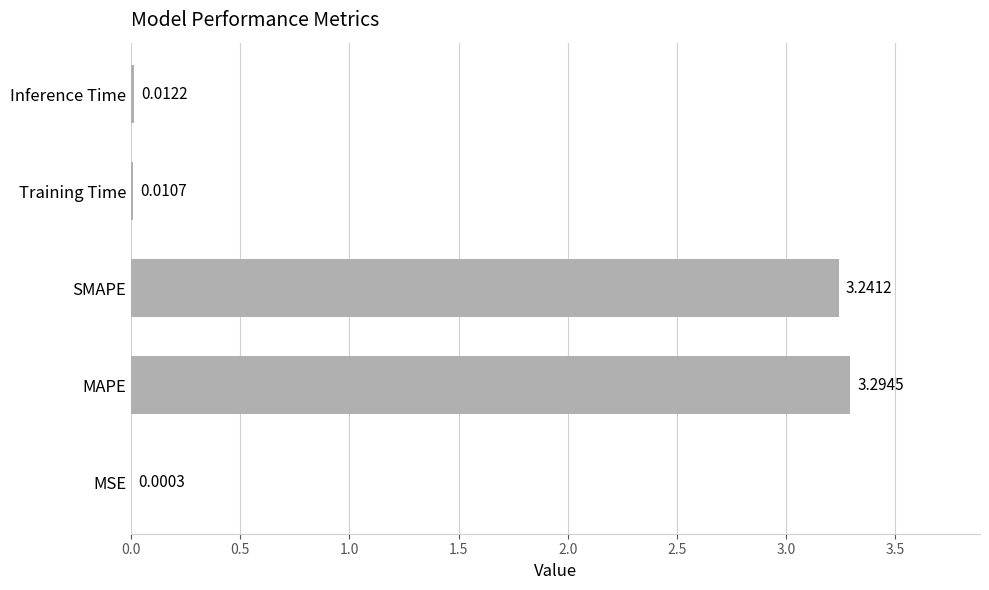

What is the sum of all values?

6.6